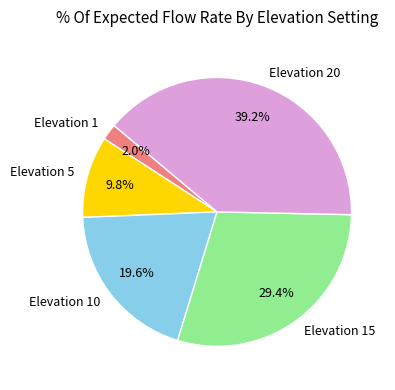

Which has a higher value, Elevation 10 or Elevation 5?

Elevation 10